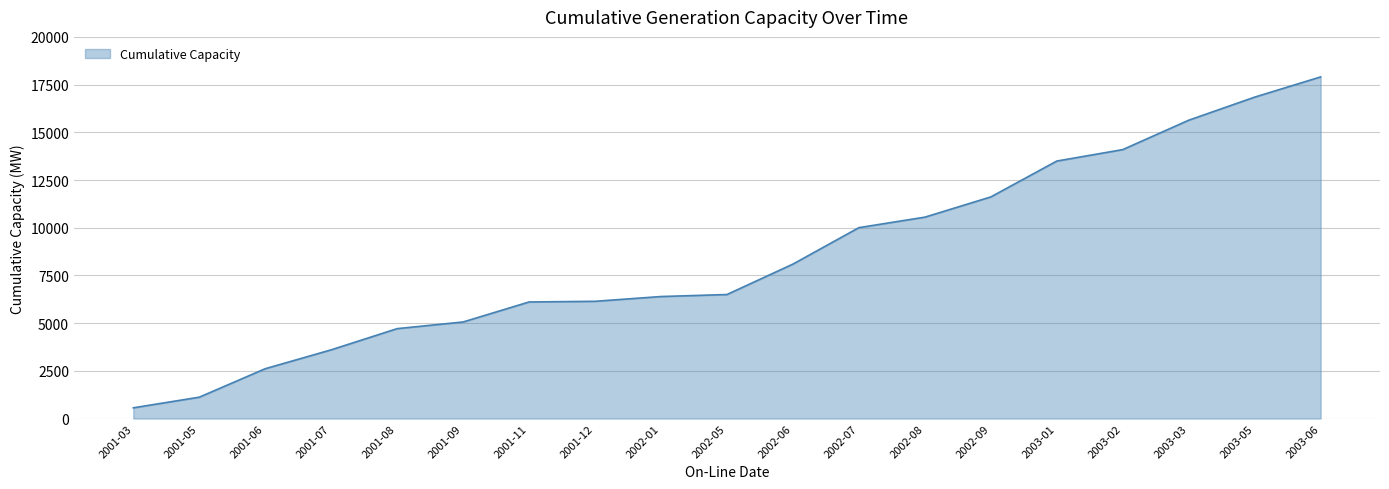

What is the greatest value displayed?

17903